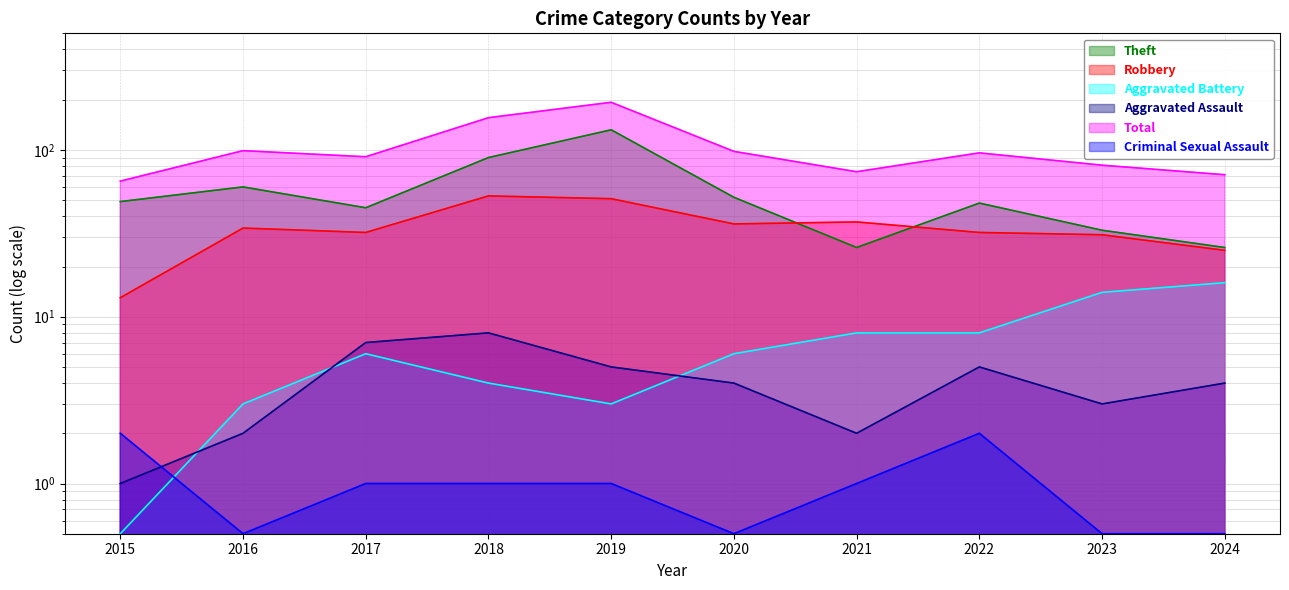

How many data points in Robbery are above 34?

4